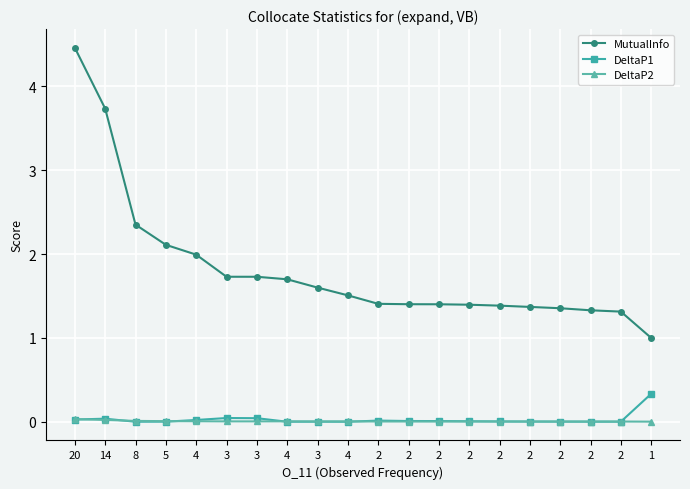

Which series changed the most between 8 and 2?

MutualInfo